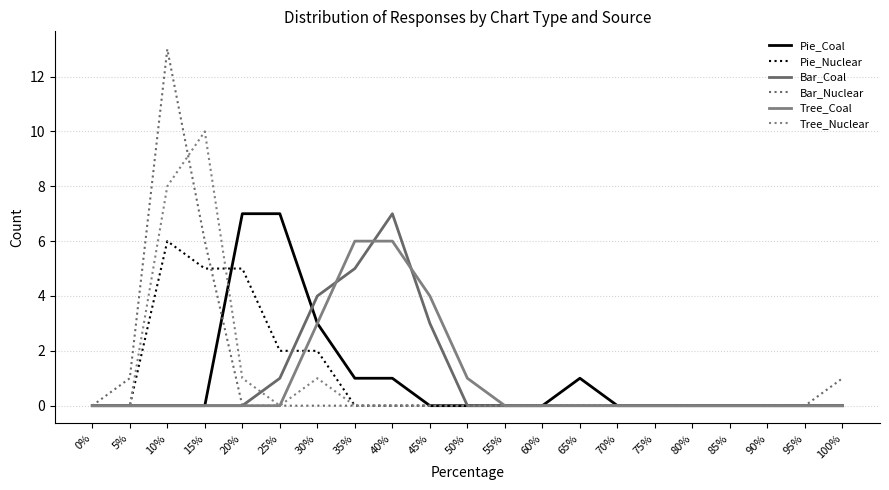

Is this an area chart (filled region under the line)?

No